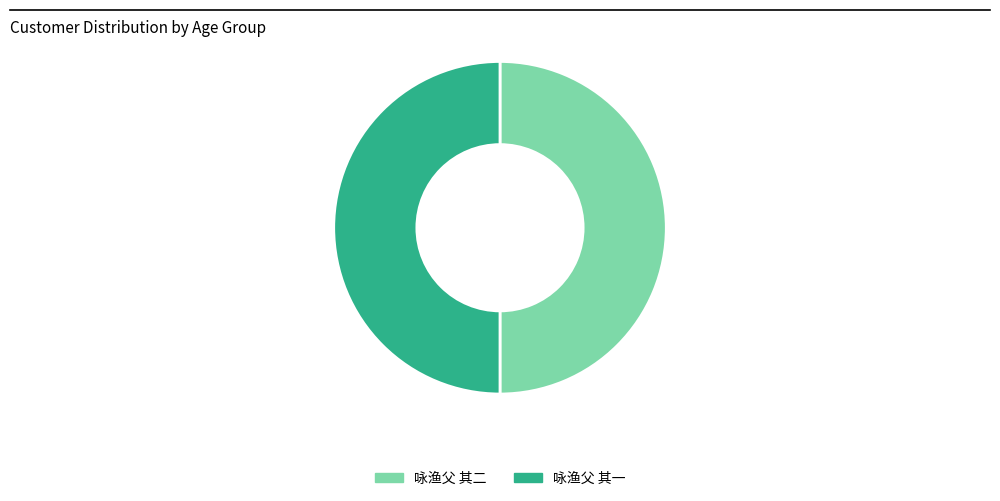

Combined, do 咏渔父 其一 and 咏渔父 其二 account for over 50%?

Yes